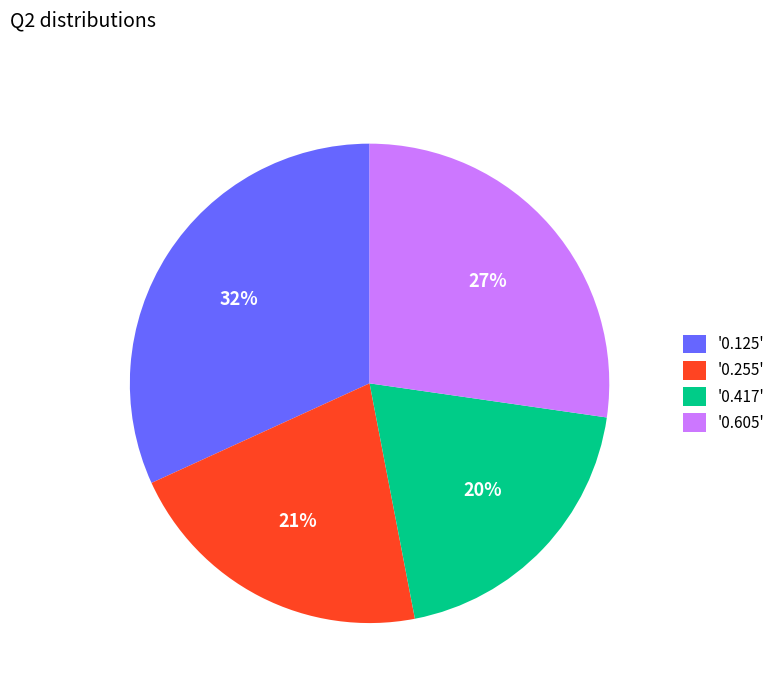

True or false: '0.417' accounts for 12% of the total.

False